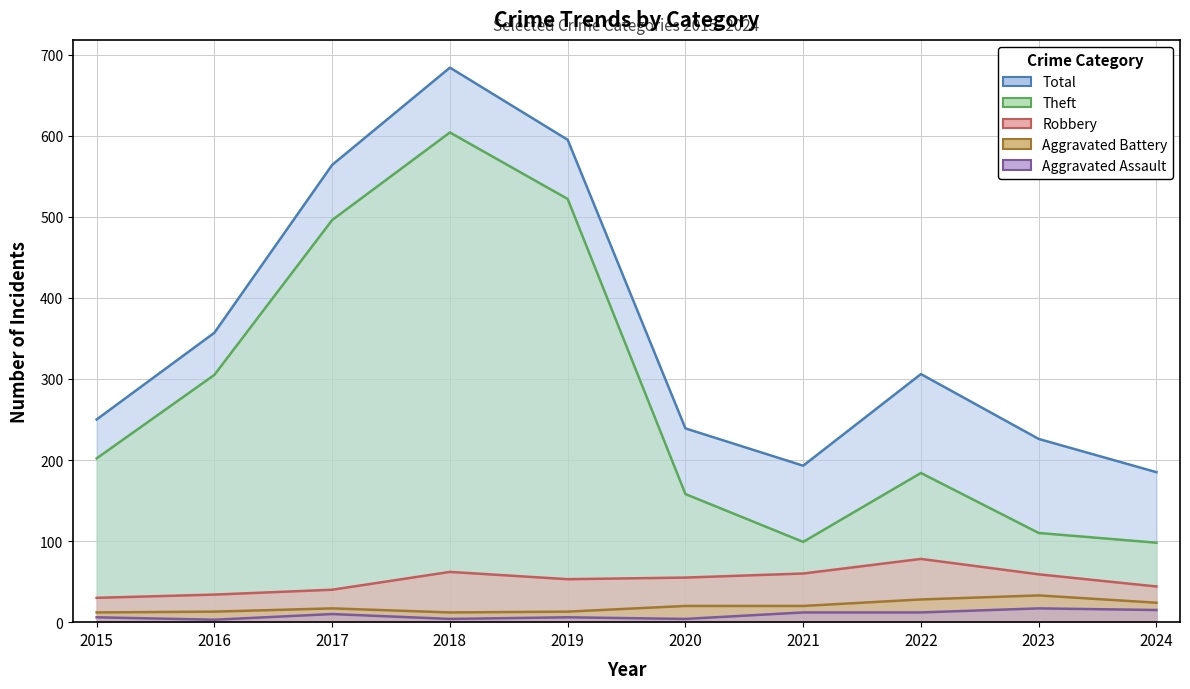

How many categories are shown in the chart?

10